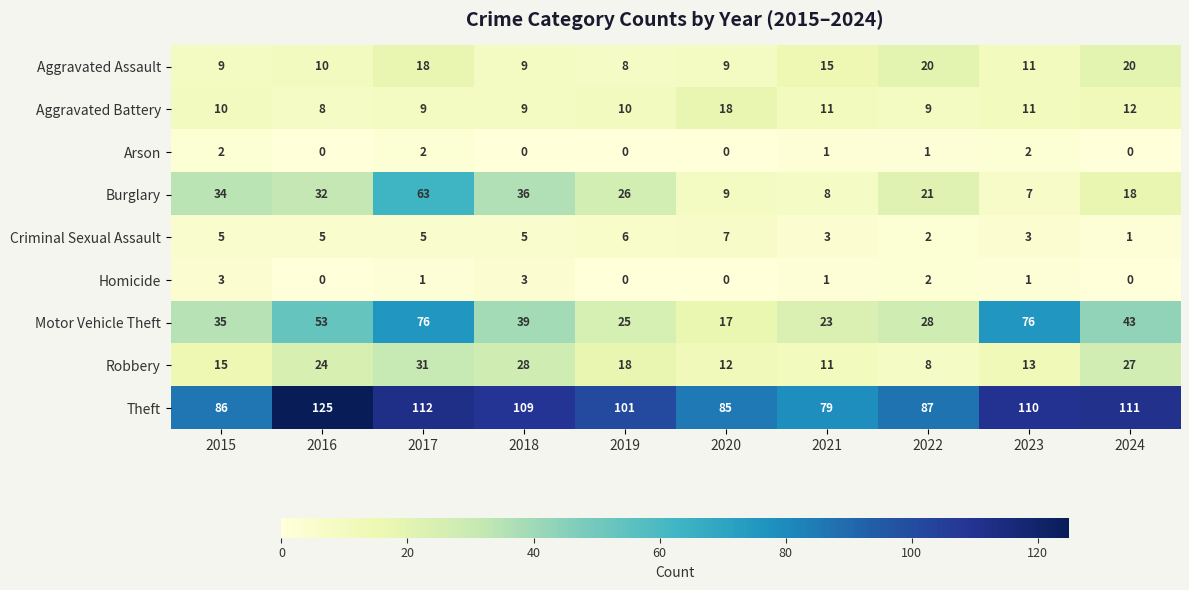

Is the value of Motor Vehicle Theft at 2024 greater than the value of Robbery at 2018?

Yes